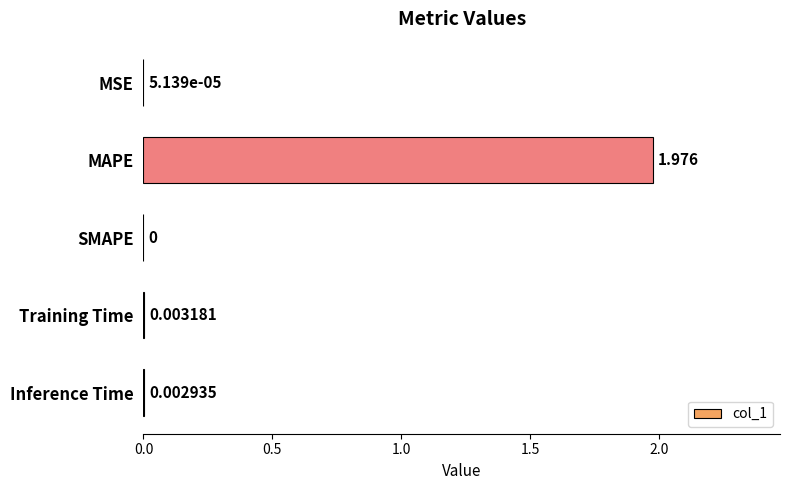

At which label is the value closest to 0?

SMAPE